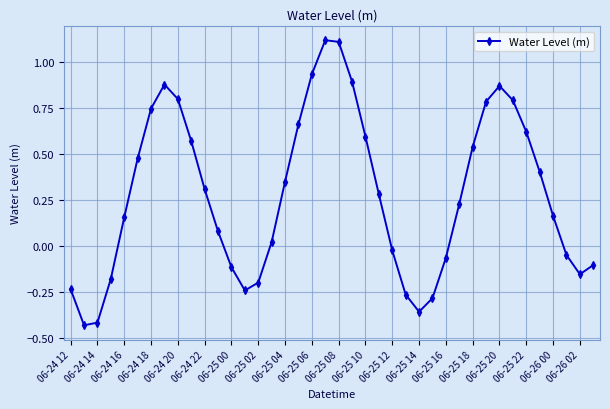

How many negative values are there?

15